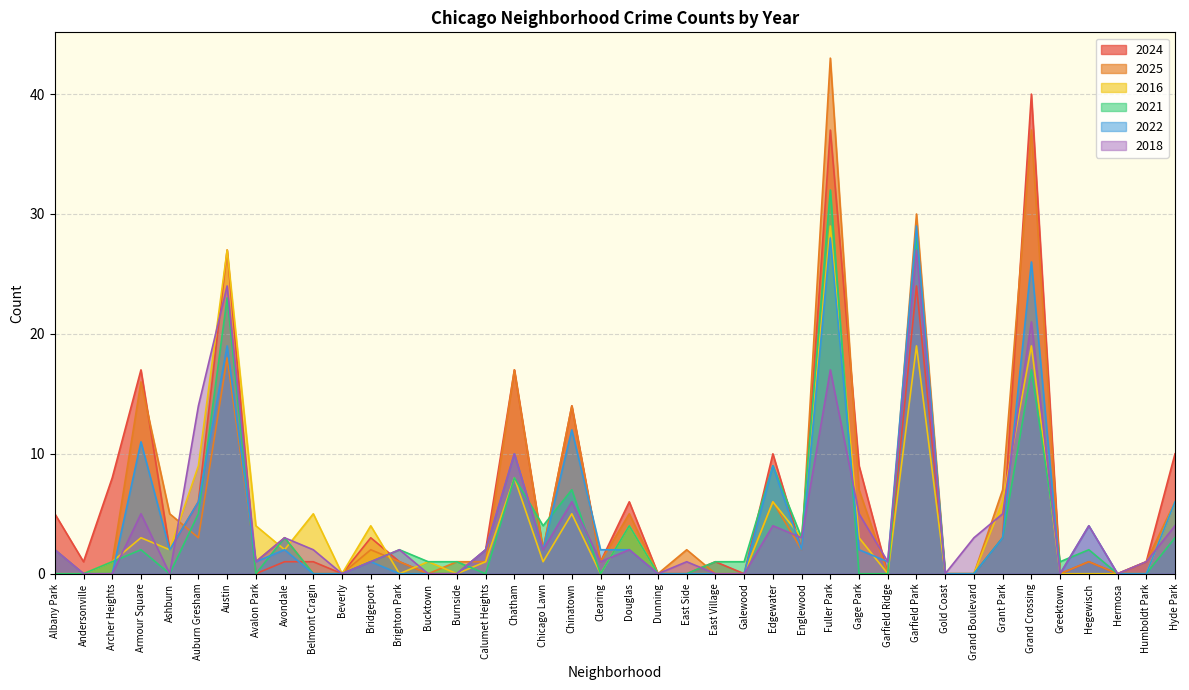

Which category has the highest value in the 2025 series?

Fuller Park